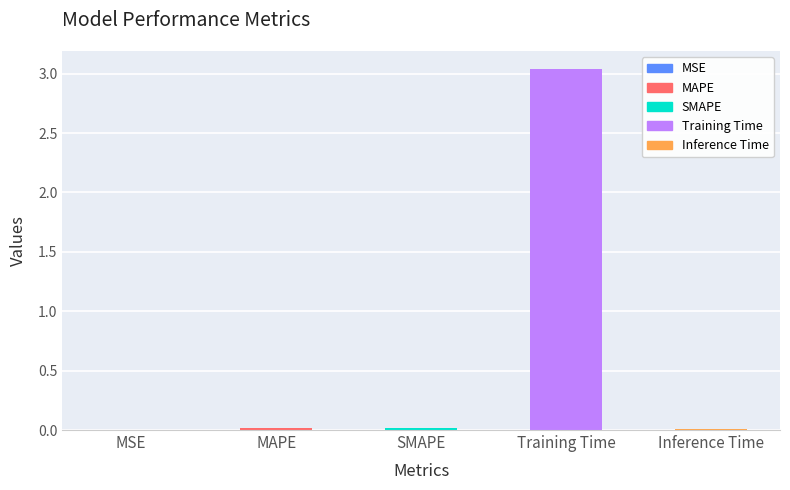

Which has a higher value, MSE or Training Time?

Training Time